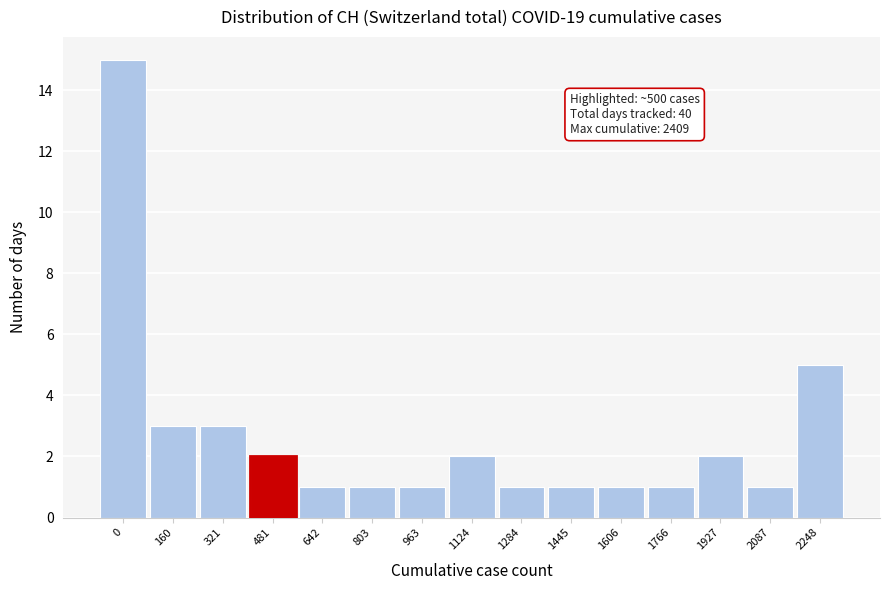

Reading left to right, transcribe all the data shown in this chart.

15	3	3	2	1	1	1	2	1	1	1	1	2	1	5